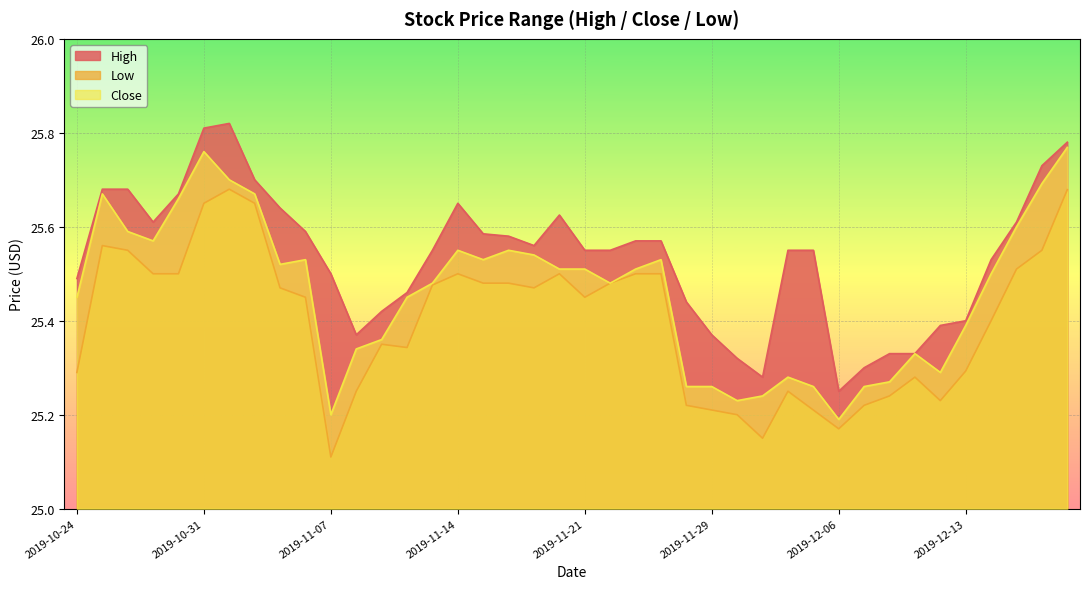

Count the number of data series in this chart.

3